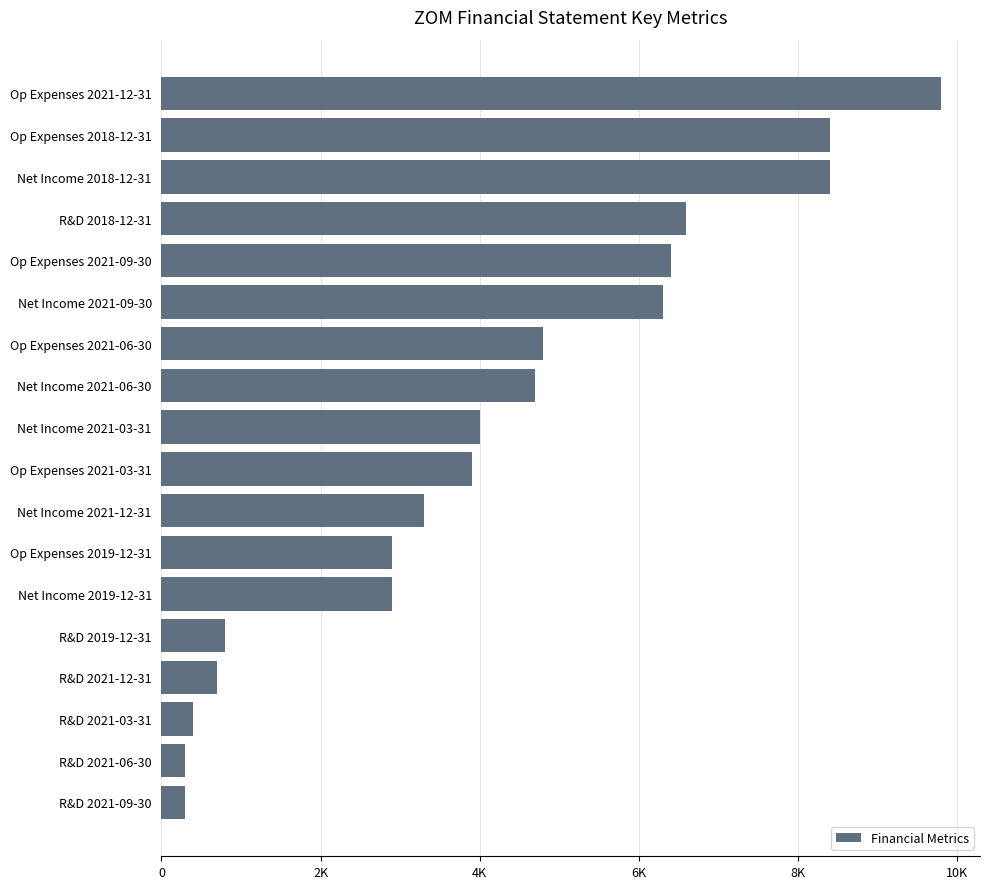

Does the chart contain stacked bars?

No